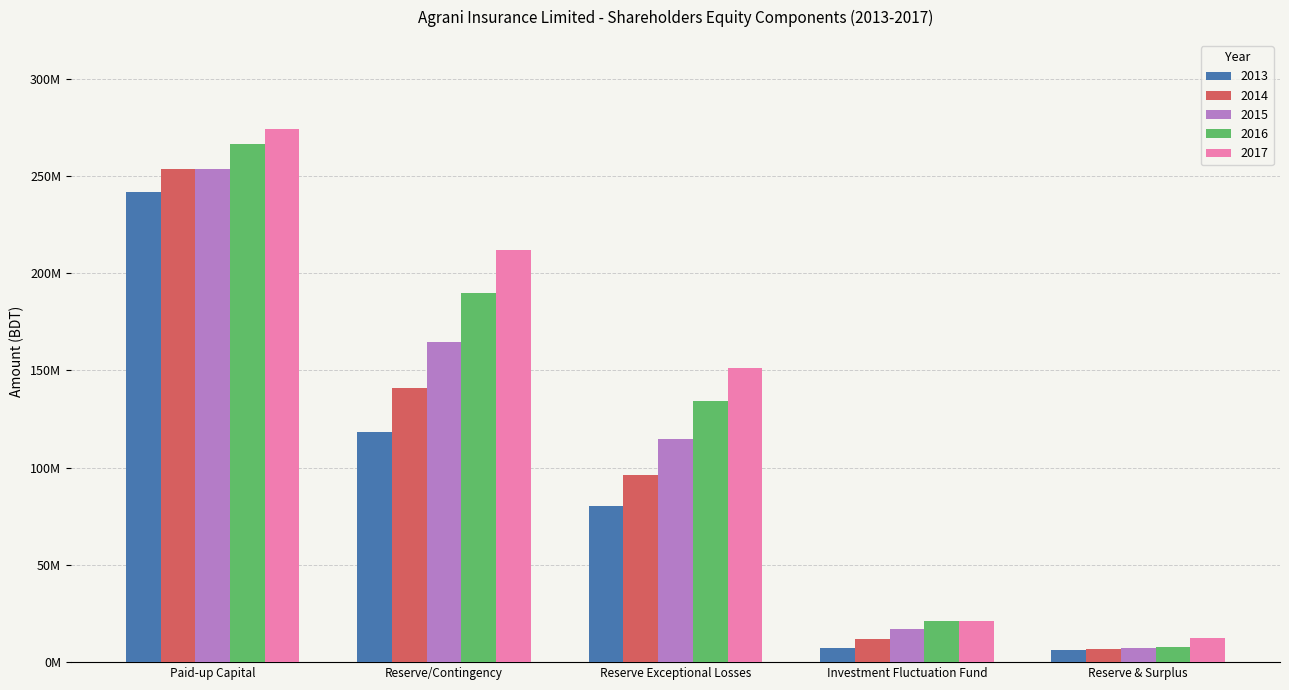

List the series in order of their overall mean, lowest first.

2013, 2014, 2015, 2016, 2017